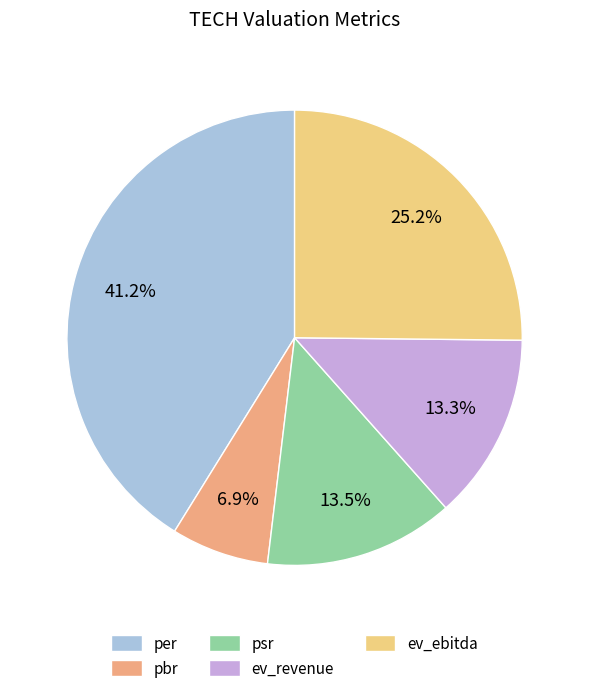

What percentage do pbr and per together represent?

48.1%